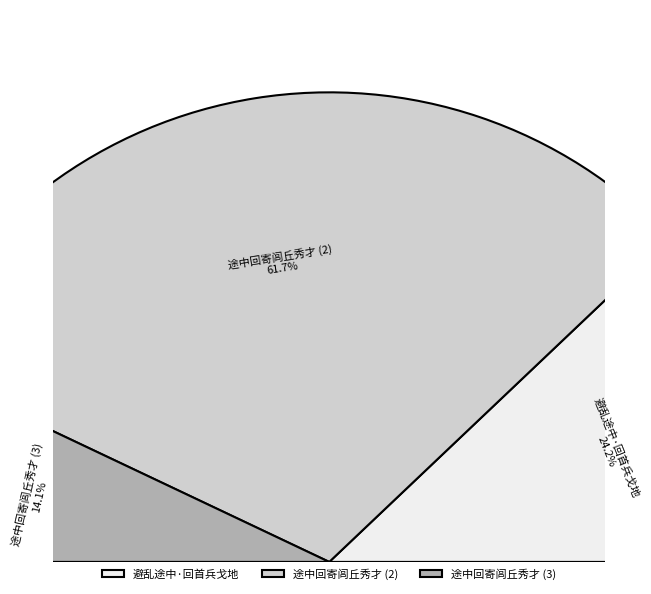

Which slice is the smallest?

途中回寄闾丘秀才